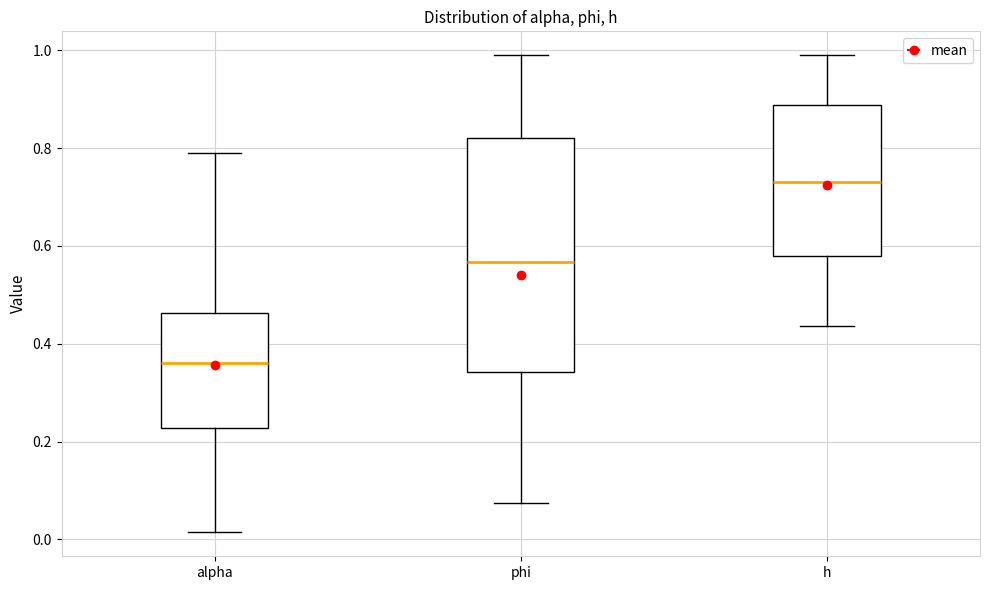

Which box's median line is the highest?

h